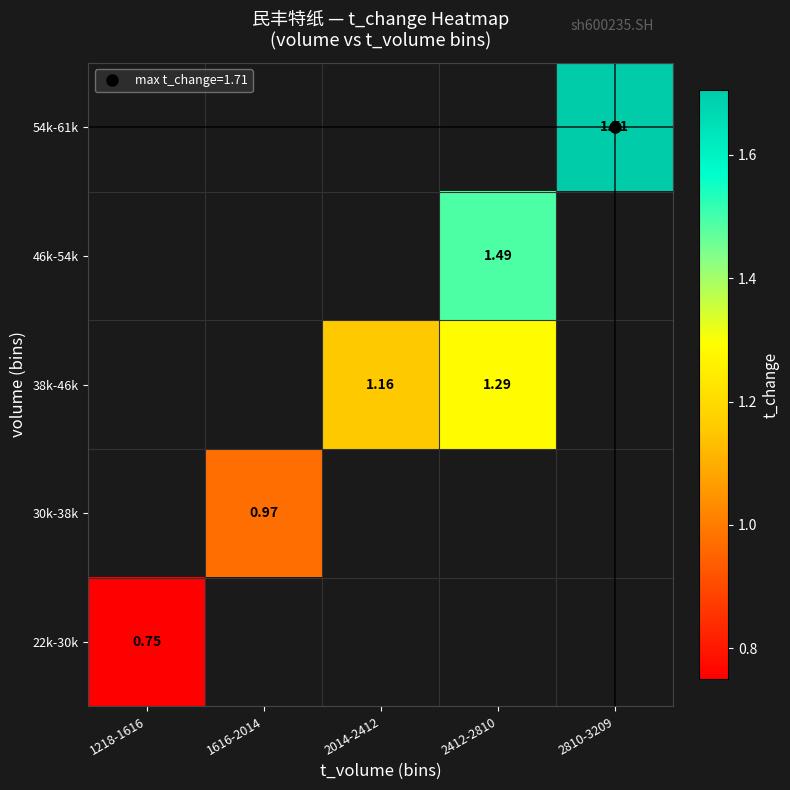

List the series in order of their peak value, lowest first.

22k-30k, 30k-38k, 38k-46k, 46k-54k, 54k-61k